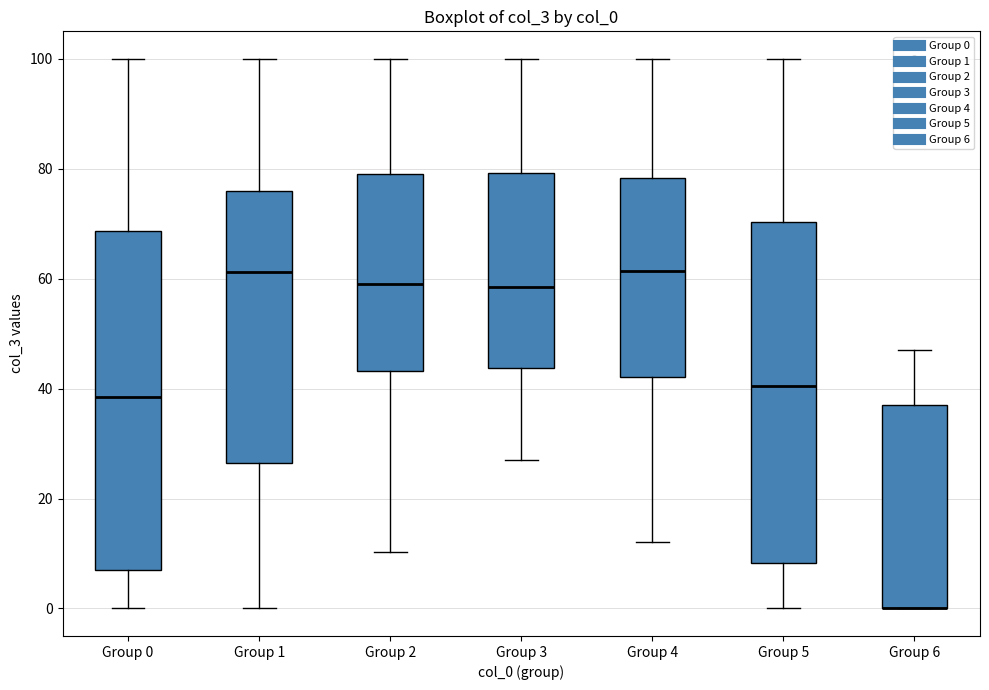

Reading left to right, read every box against the y-axis: the position of its median line, the range the box covers, and the ends of its whiskers. The values are not printed on the chart, so give them approximately, as read against the axis.

Group 0: median 38, box 8 to 68, whiskers 0 to 100
Group 1: median 62, box 26 to 76, whiskers 0 to 100
Group 2: median 60, box 44 to 78, whiskers 10 to 100
Group 3: median 58, box 44 to 80, whiskers 26 to 100
Group 4: median 62, box 42 to 78, whiskers 12 to 100
Group 5: median 40, box 8 to 70, whiskers 0 to 100
Group 6: median 0 (drawn on the box's lower edge), box 0 to 36, whiskers 0 to 46